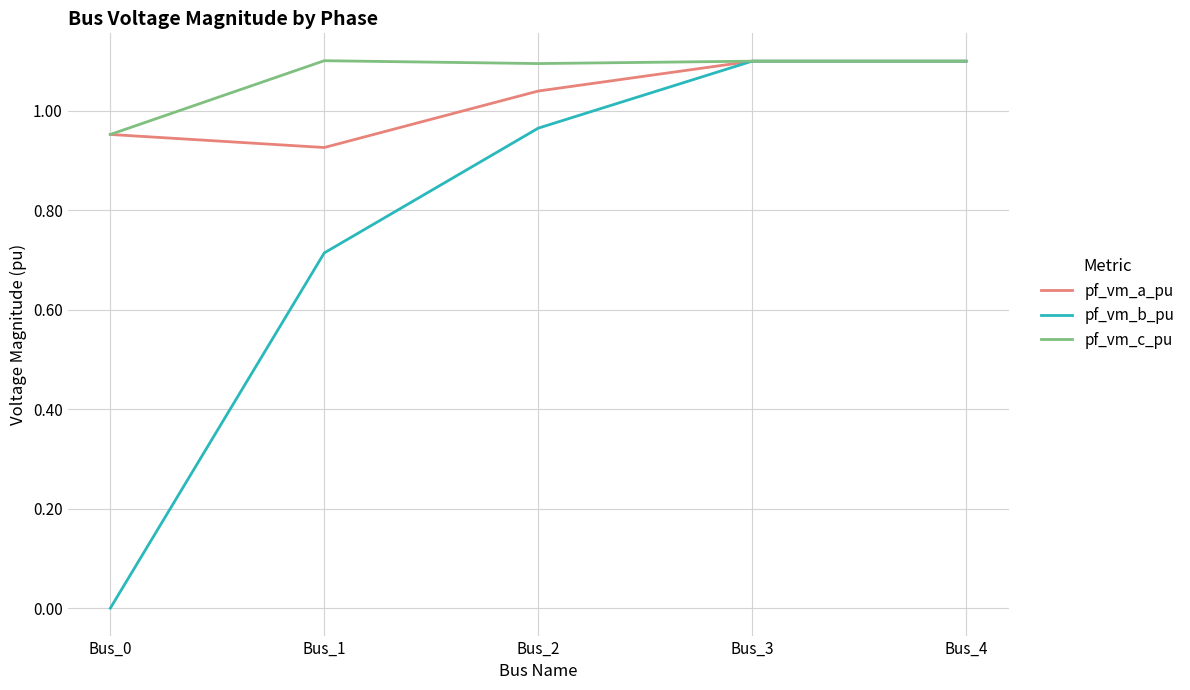

What is the total value across all series at Bus_2?

3.1